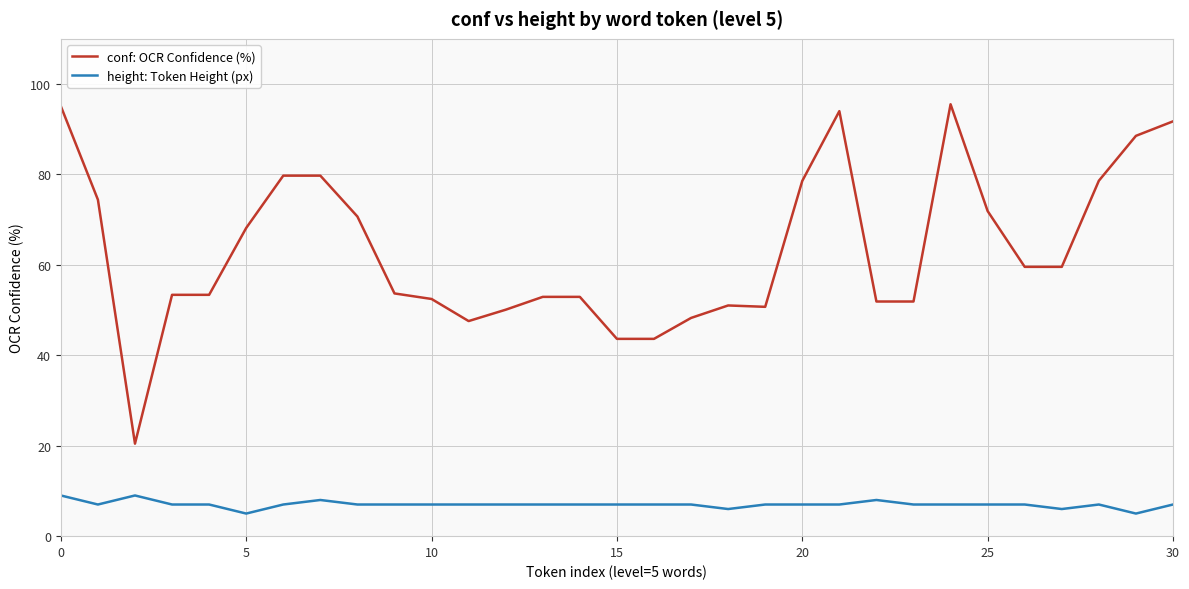

What is the minimum value shown in the chart?

5.0